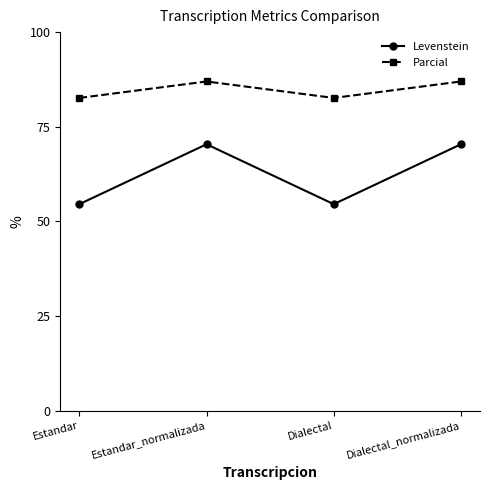

How many values in the Levenstein series exceed 70?

2